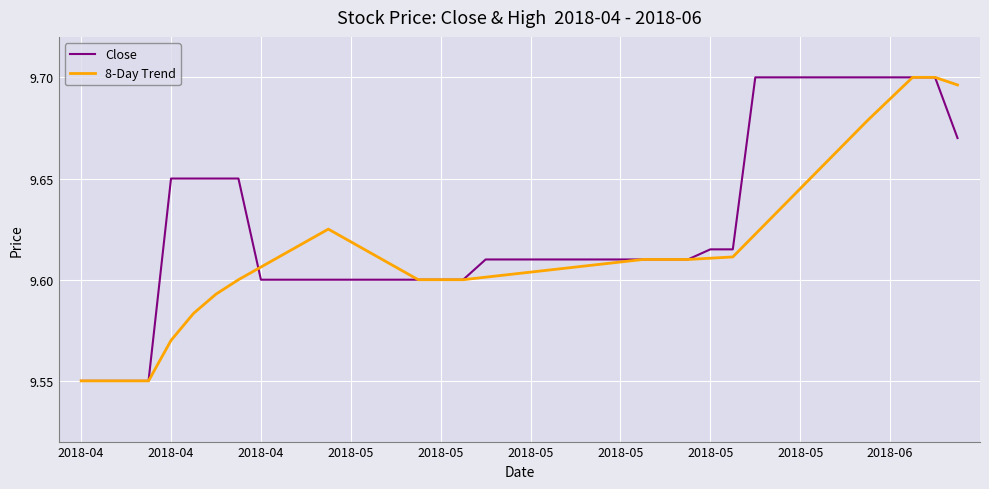

List the series in order of their overall mean, lowest first.

8-Day Trend, Close